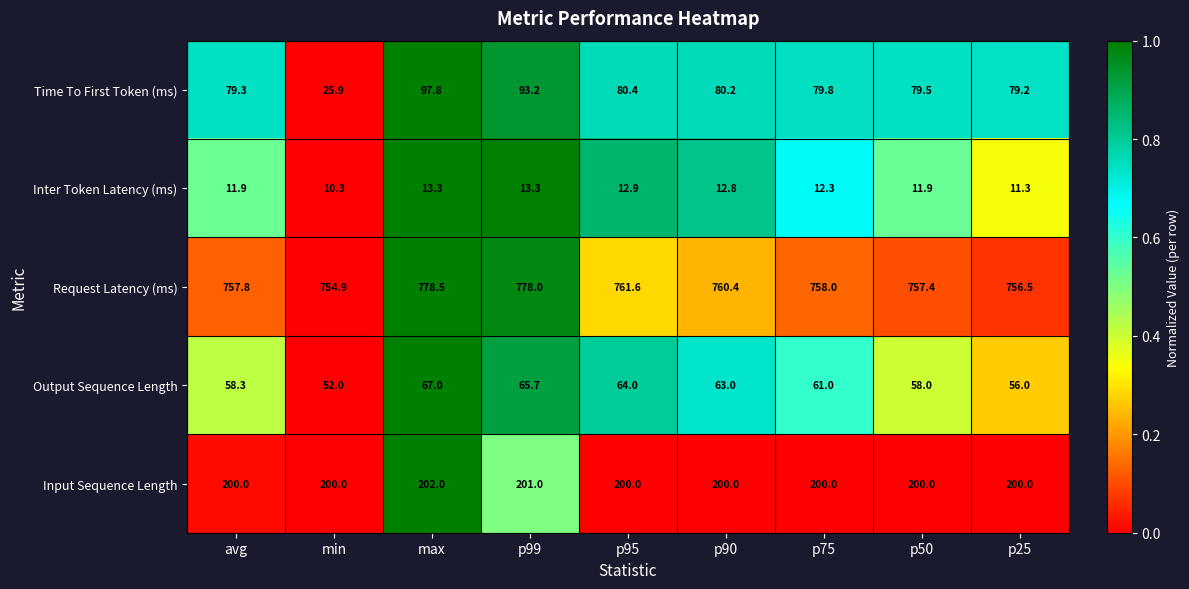

What is the total value across all series at p50?

1106.8